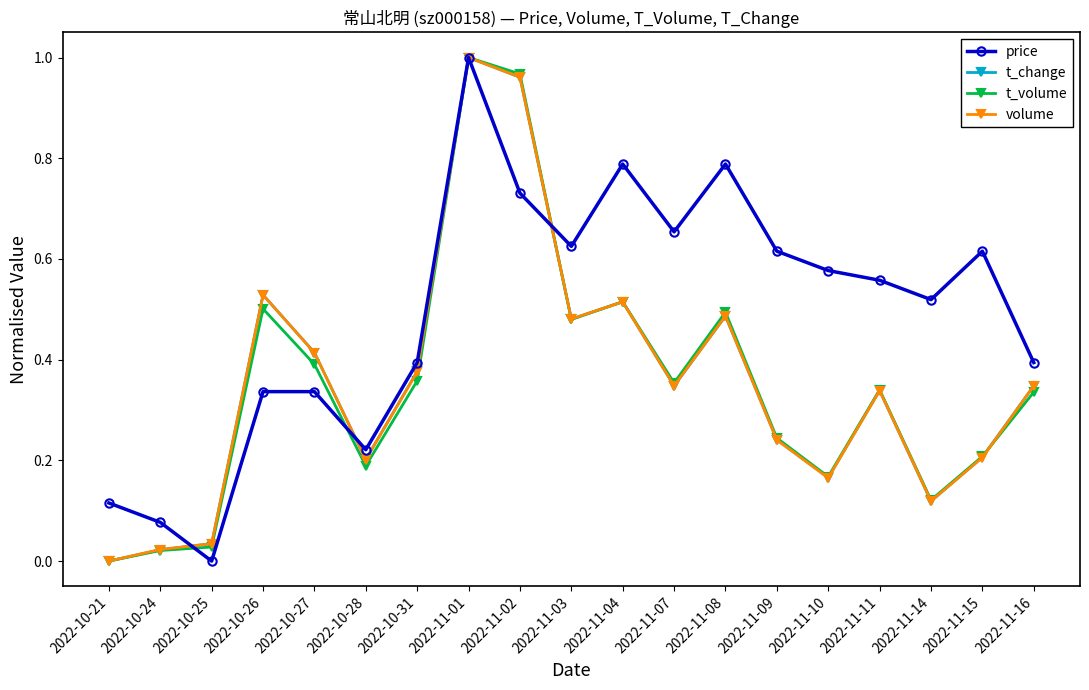

What is the label of the 2nd point from the left?

2022-10-24